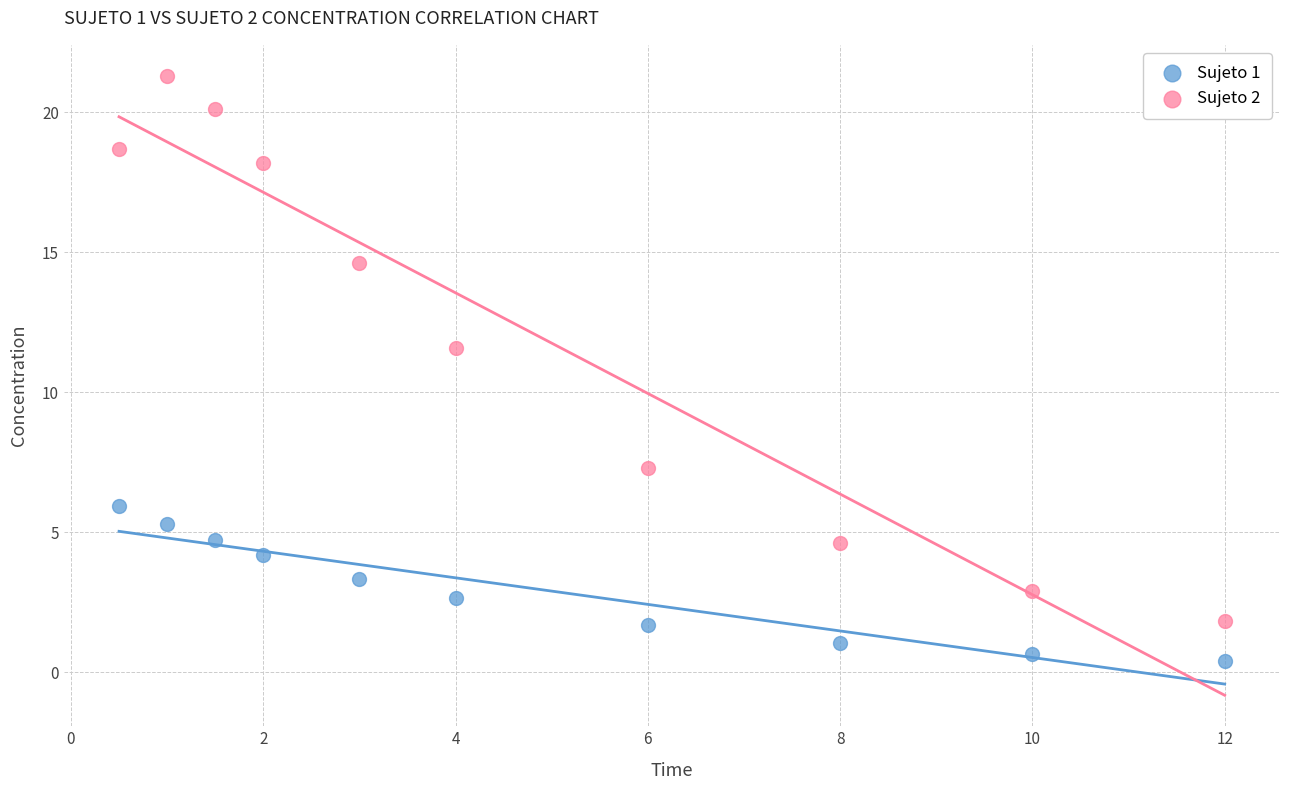

Which series has the largest Y range (max minus min)?

Sujeto 2